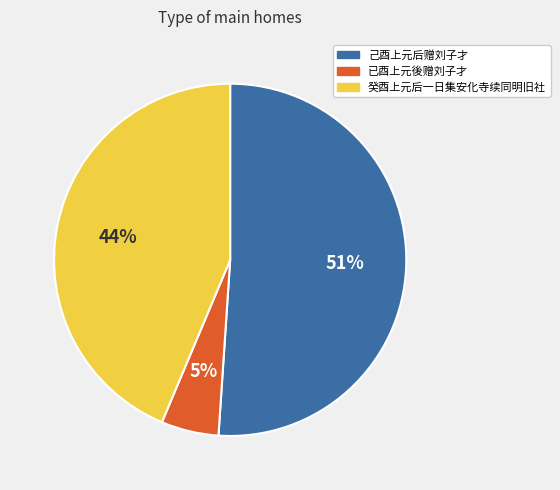

Is 已酉上元後赠刘子才 the majority of the pie?

No